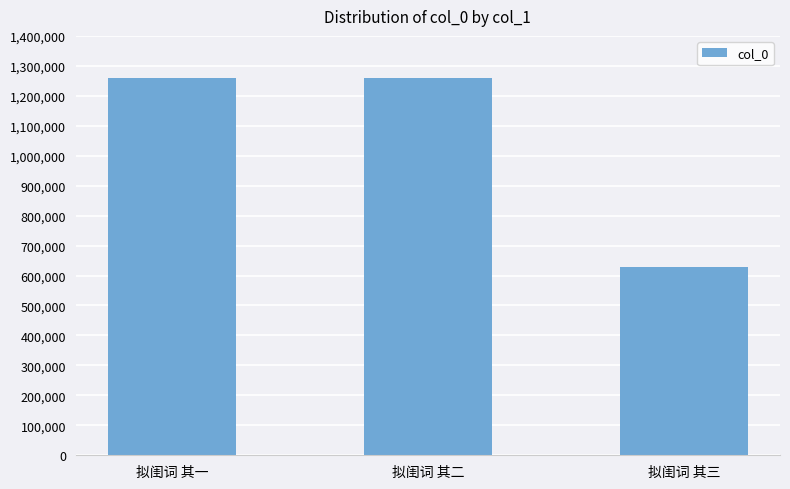

What is the sum of the values at 拟闺词 其一 and 拟闺词 其三?

1889753